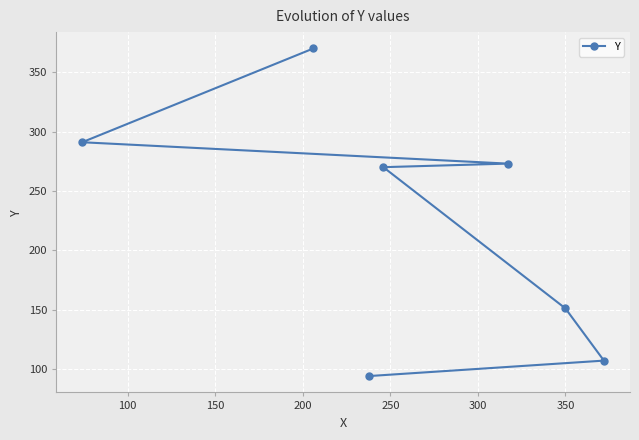

Is this an area chart (filled region under the line)?

No